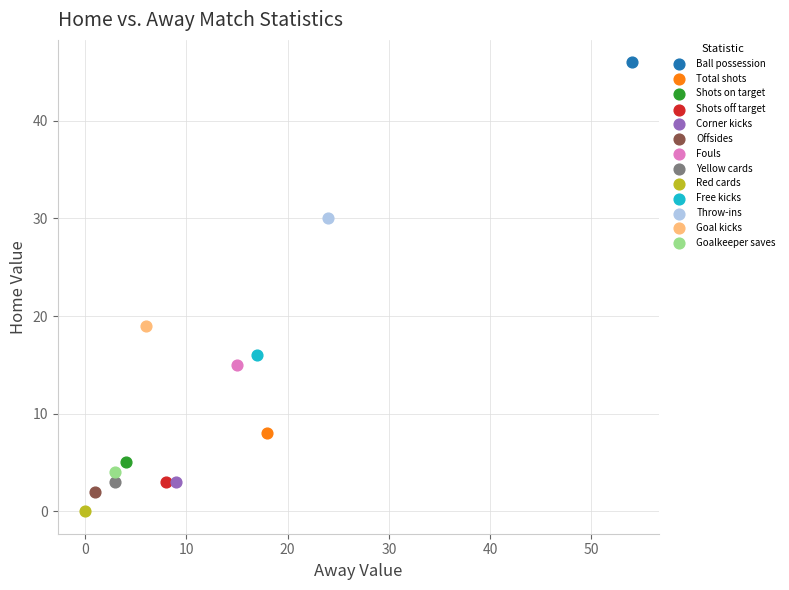

What are all the series names shown in the legend?

Ball possession, Total shots, Shots on target, Shots off target, Corner kicks, Offsides, Fouls, Yellow cards, Red cards, Free kicks, Throw-ins, Goal kicks, Goalkeeper saves